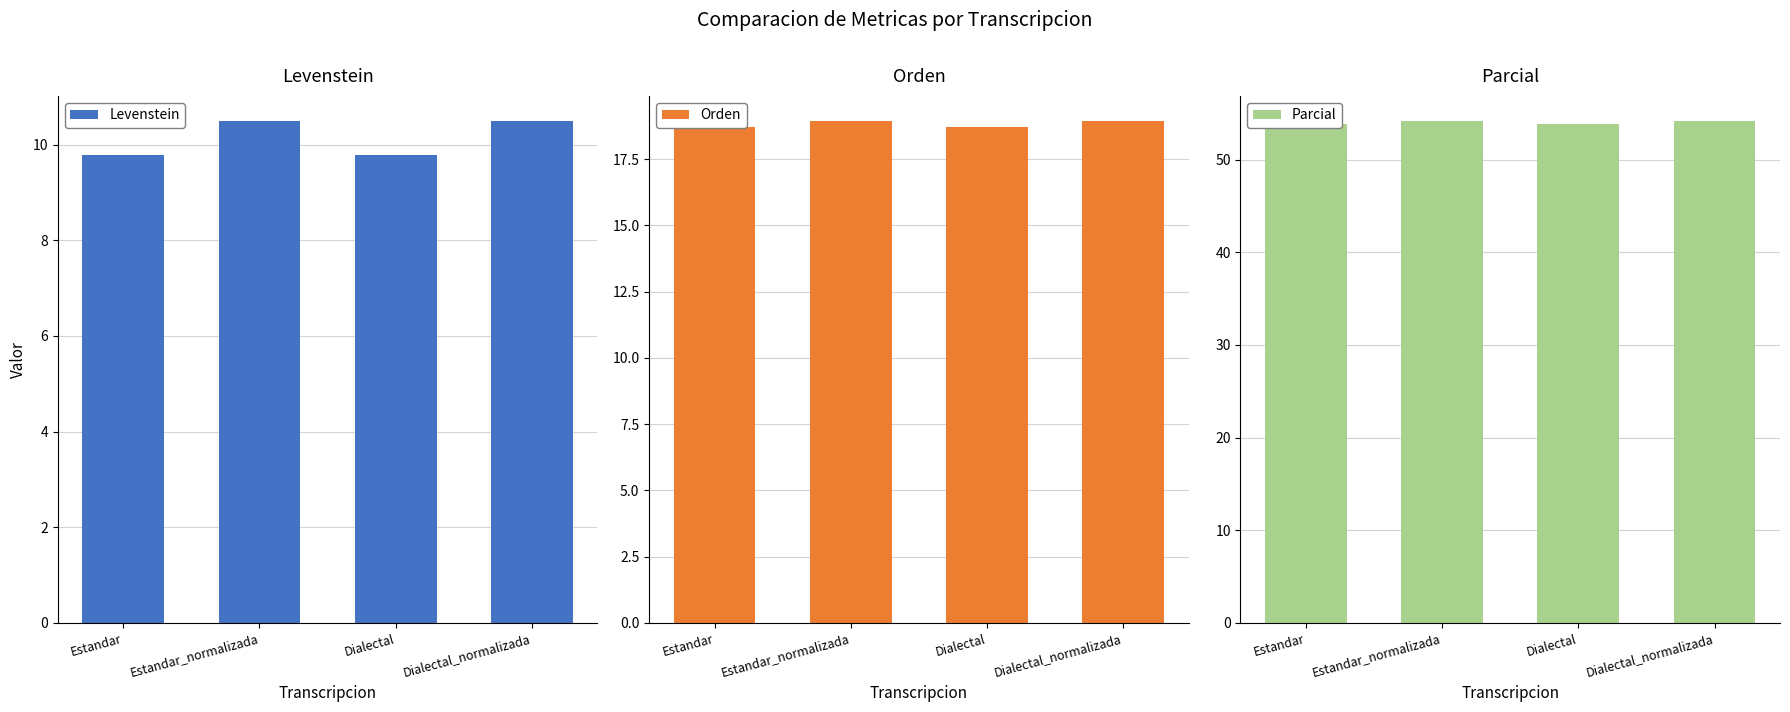

Rank the series by their maximum value, from highest to lowest.

Parcial, Orden, Levenstein